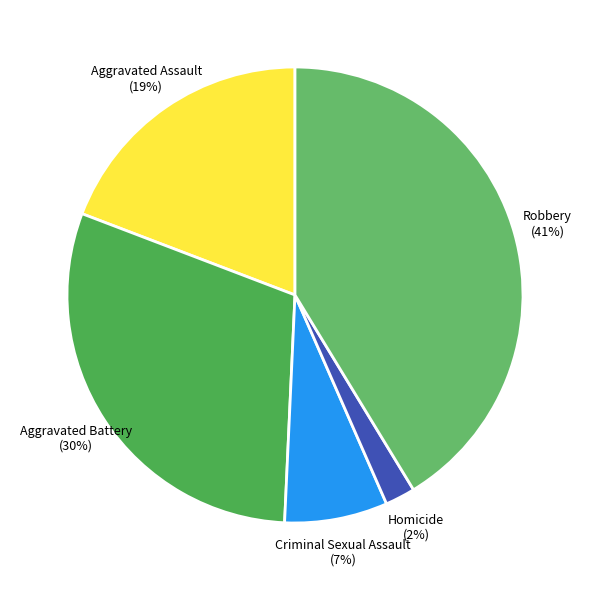

How many slices are in this pie chart?

5